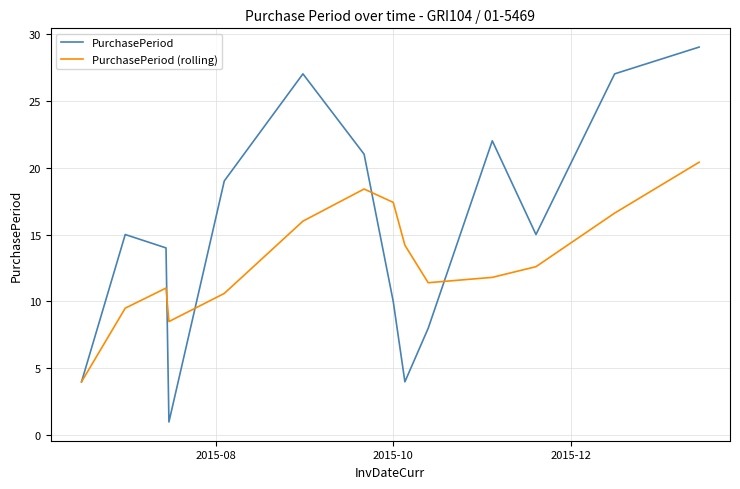

At how many categories does at least one series exceed 2?

14